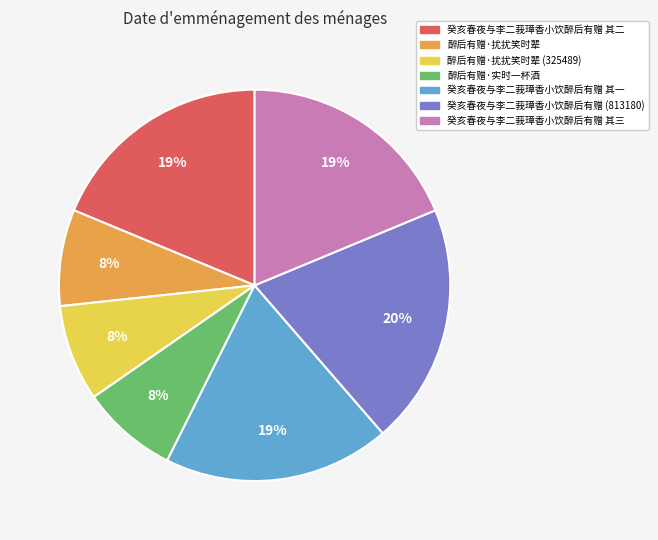

To the nearest percent, what is the difference between the 癸亥春夜与李二莪璋香小饮醉后有赠 其二 and 癸亥春夜与李二莪璋香小饮醉后有赠 (813180) slice percentages?

1%